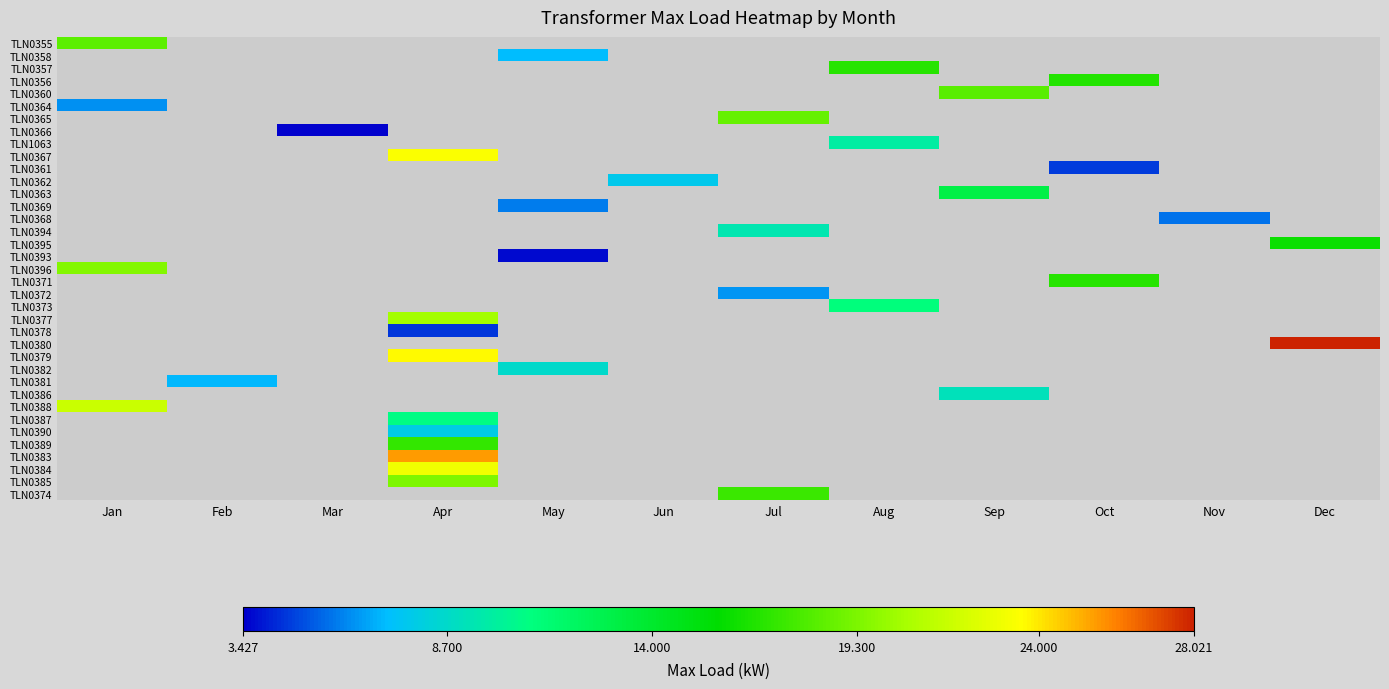

At which label does TLN0387 reach its minimum?

Jan